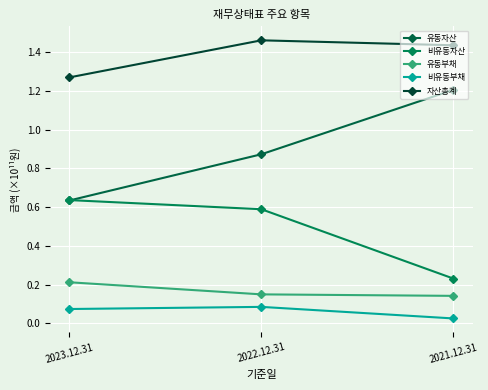

Rank the categories by 비유동자산 value from highest to lowest.

2023.12.31, 2022.12.31, 2021.12.31